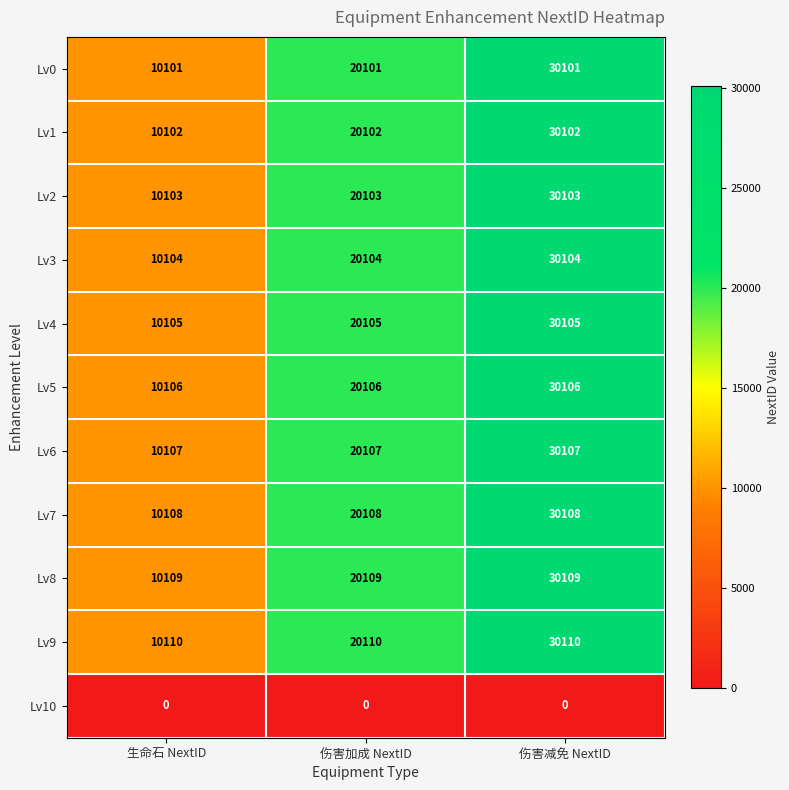

What is the difference between the highest and lowest values at 伤害加成 NextID?

20110